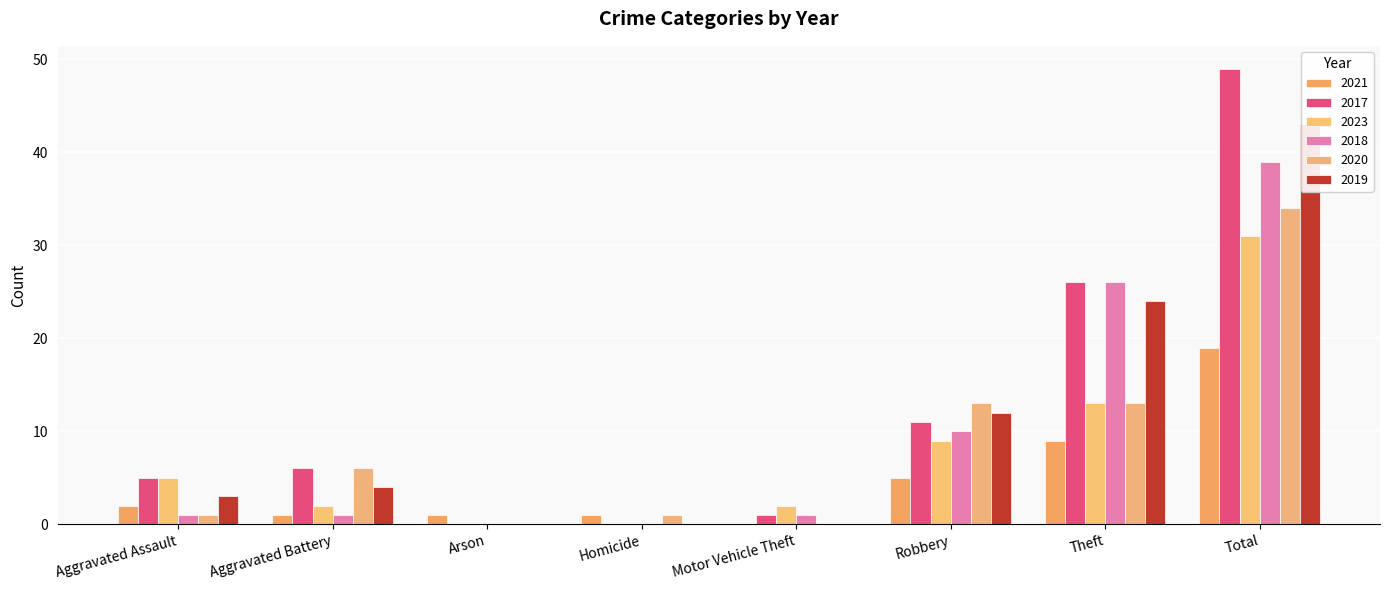

Which category has the lowest value in the 2019 series?

Arson